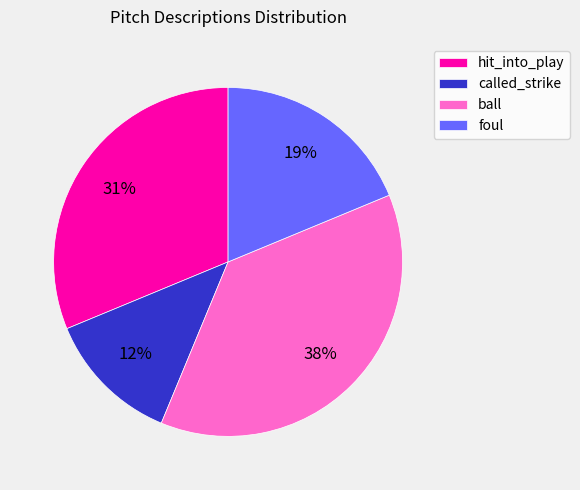

To the nearest percent, what is the difference between the ball and foul slice percentages?

19%